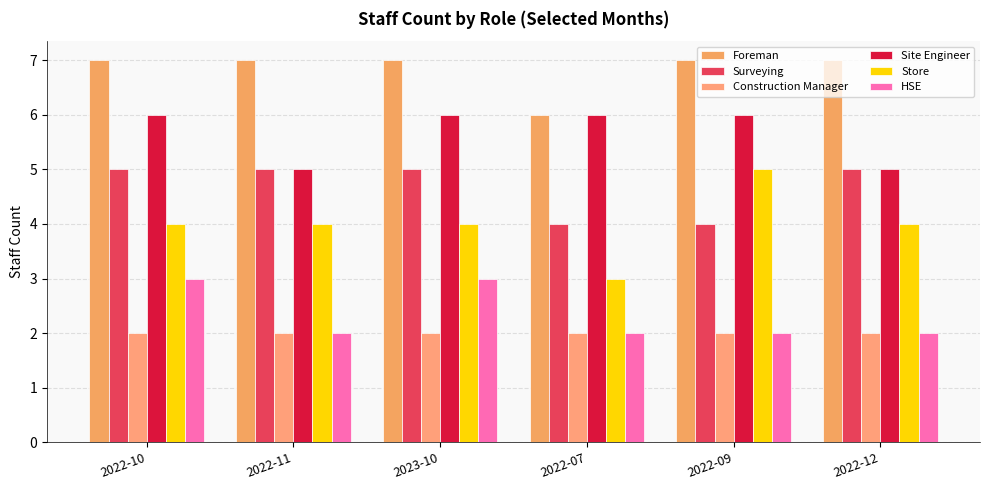

Reading left to right, list all the values displayed in this chart.

Foreman: 7	7	7	6	7	7
Surveying: 5	5	5	4	4	5
Construction Manager: 2	2	2	2	2	2
Site Engineer: 6	5	6	6	6	5
Store: 4	4	4	3	5	4
HSE: 3	2	3	2	2	2